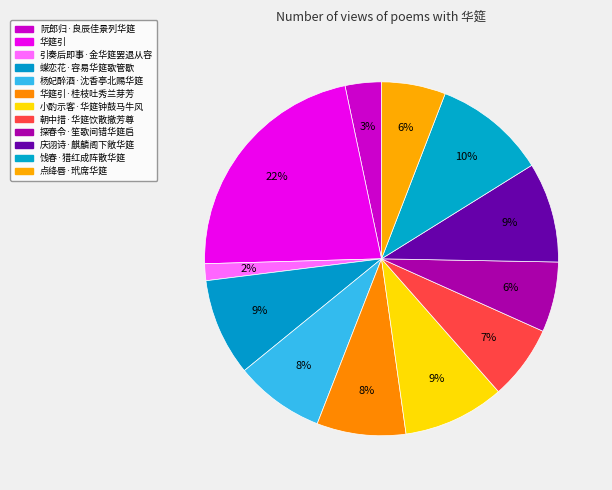

Which slice is the smallest?

引奏后即事·金华筵罢退从容